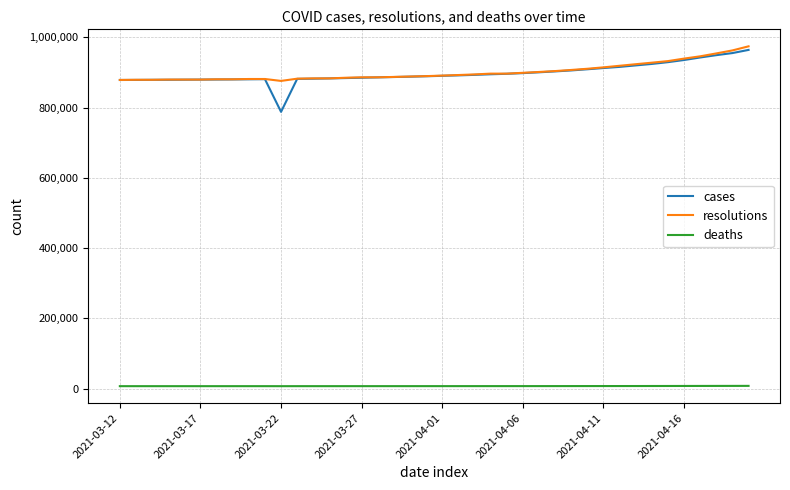

Which series has the largest range (max minus min)?

cases